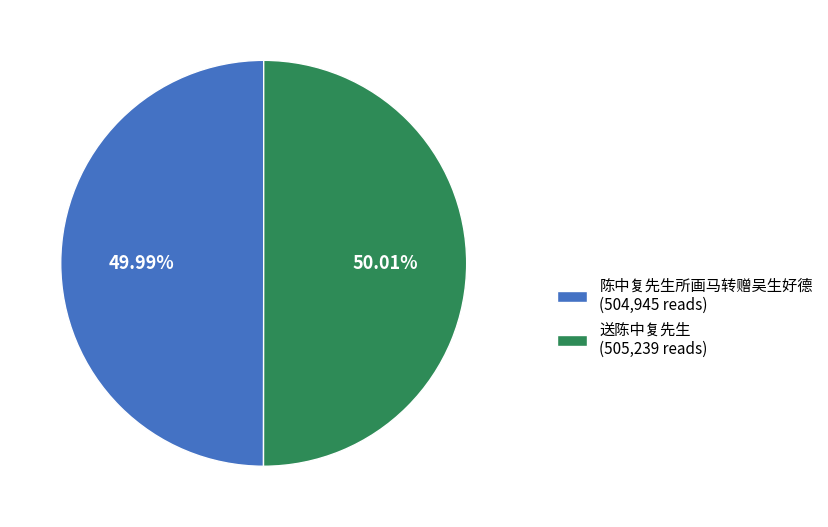

Is there a majority slice in this chart?

Yes